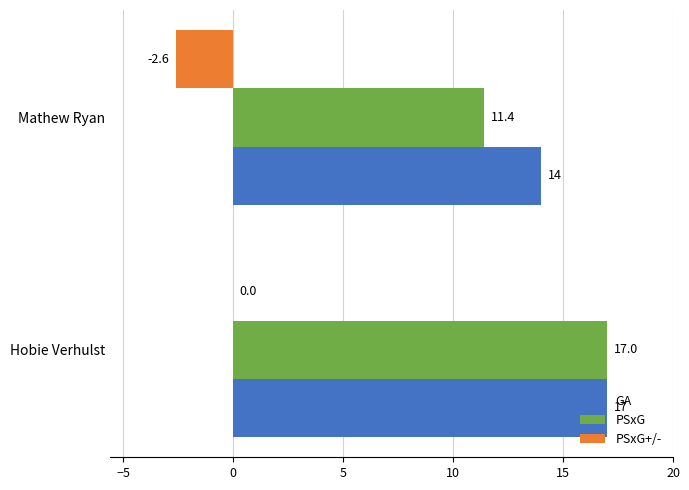

What is the maximum value shown in the chart?

17.0